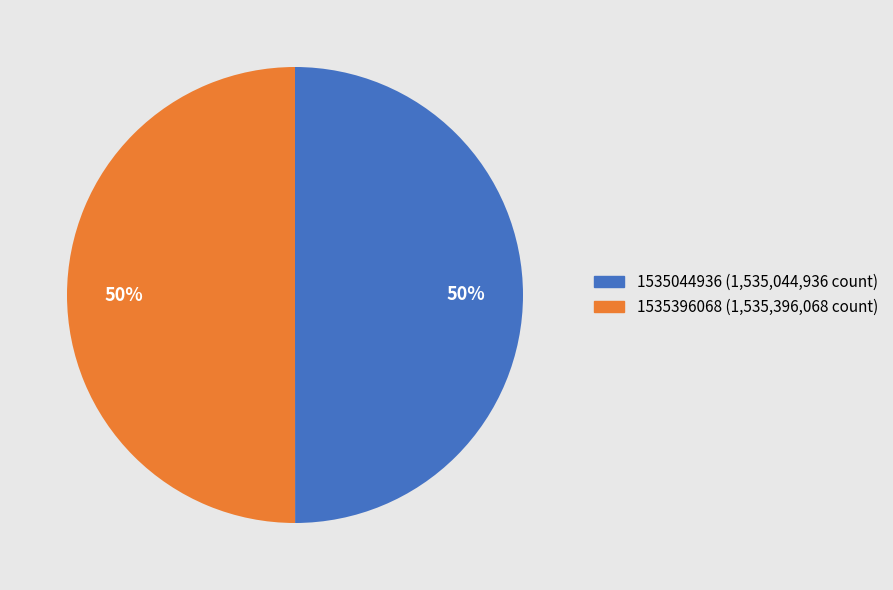

To the nearest percent, what is the average slice percentage?

50%